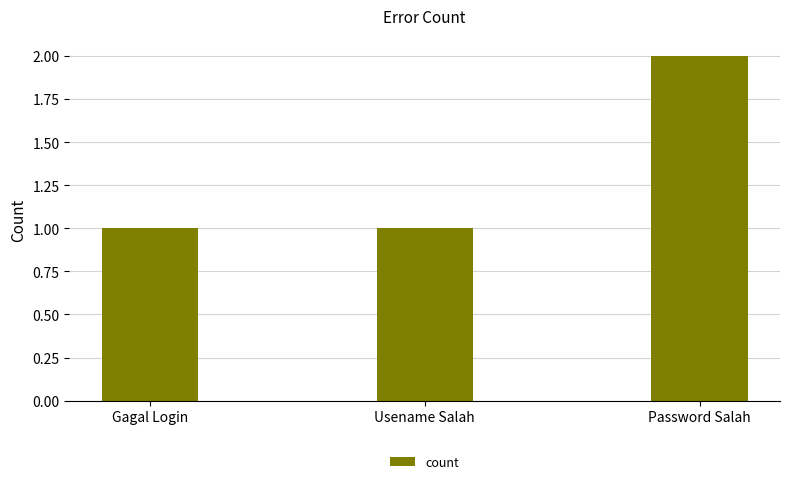

Which category has the highest value across all series?

Password Salah